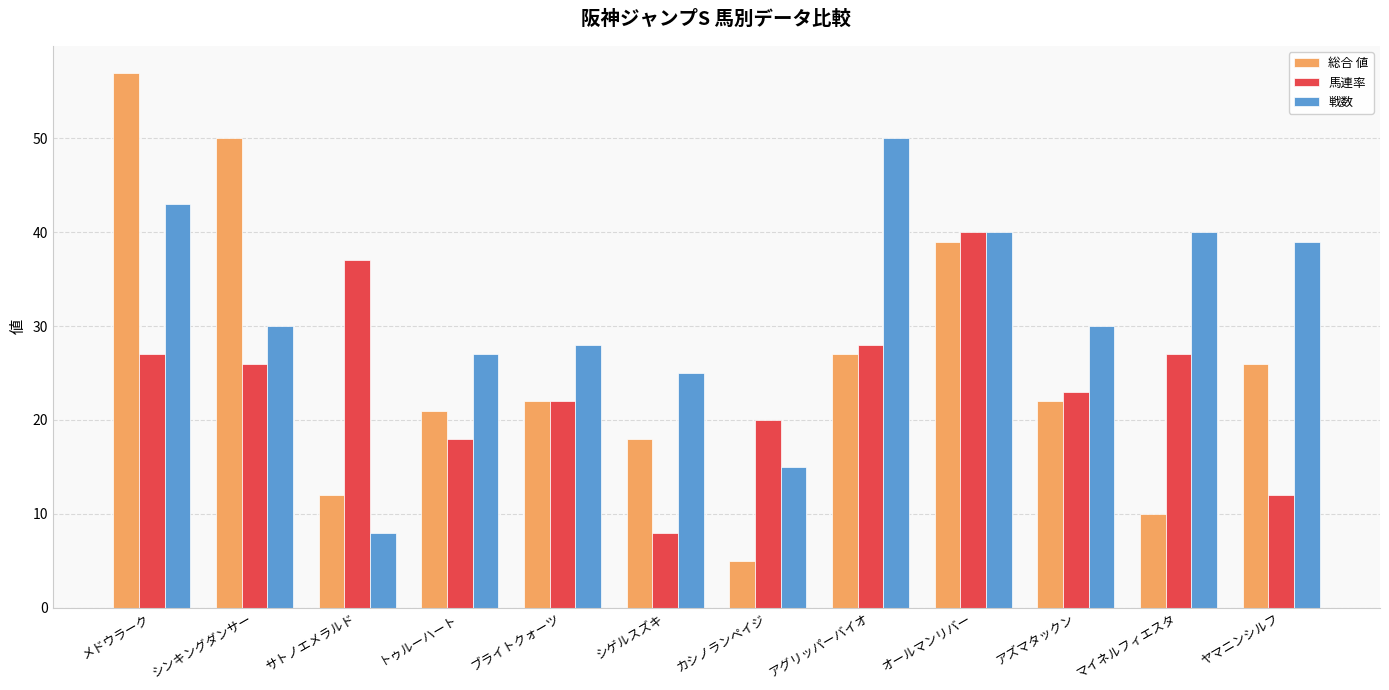

Which series has the largest total across all categories?

戦数